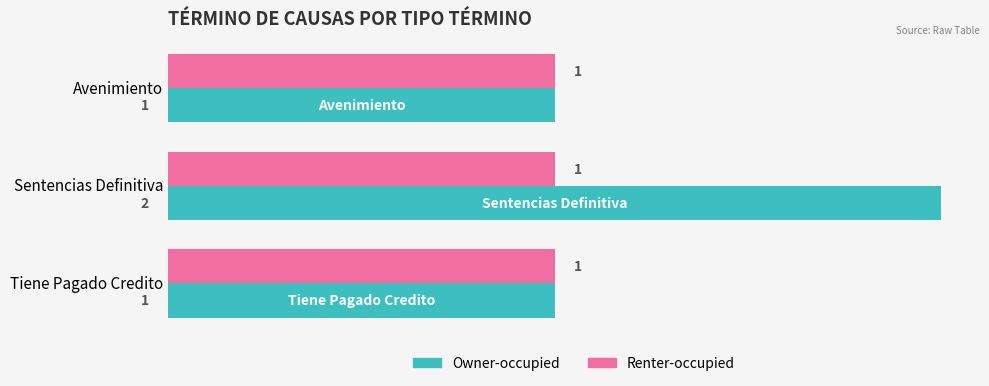

Rank the series by their maximum value, from lowest to highest.

Renter-occupied, Owner-occupied